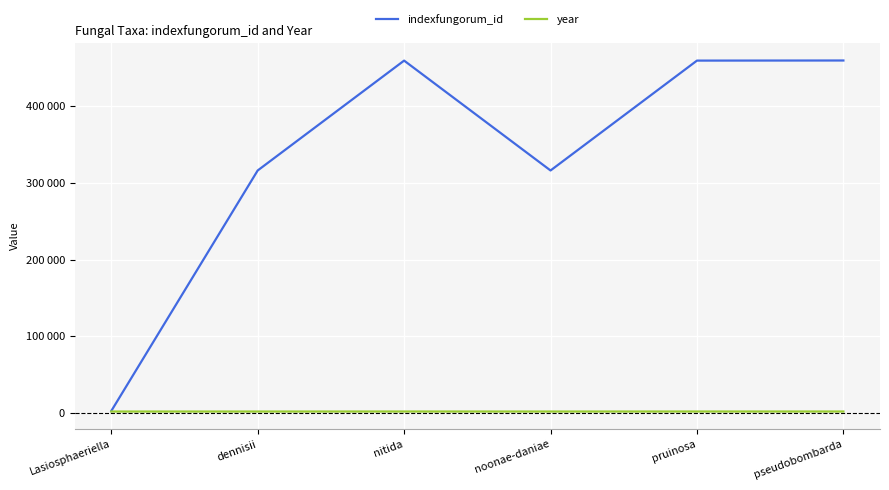

Does the chart have visible grid lines?

Yes